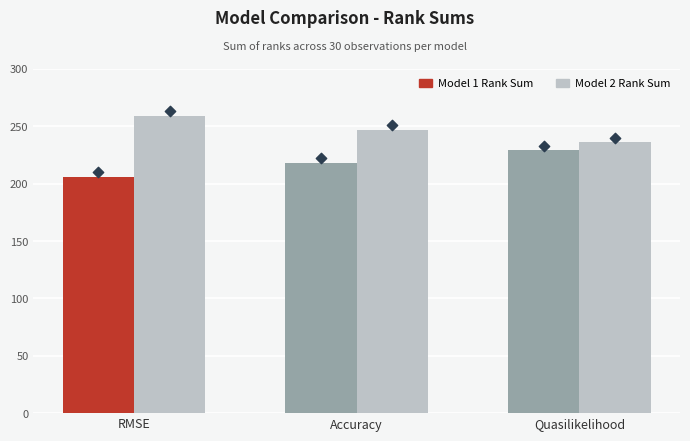

Which has a higher value, RMSE or Accuracy?

RMSE